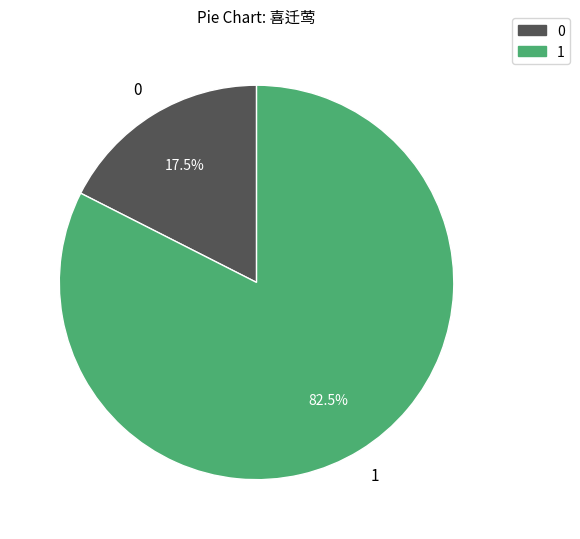

Does any single category account for the majority?

Yes